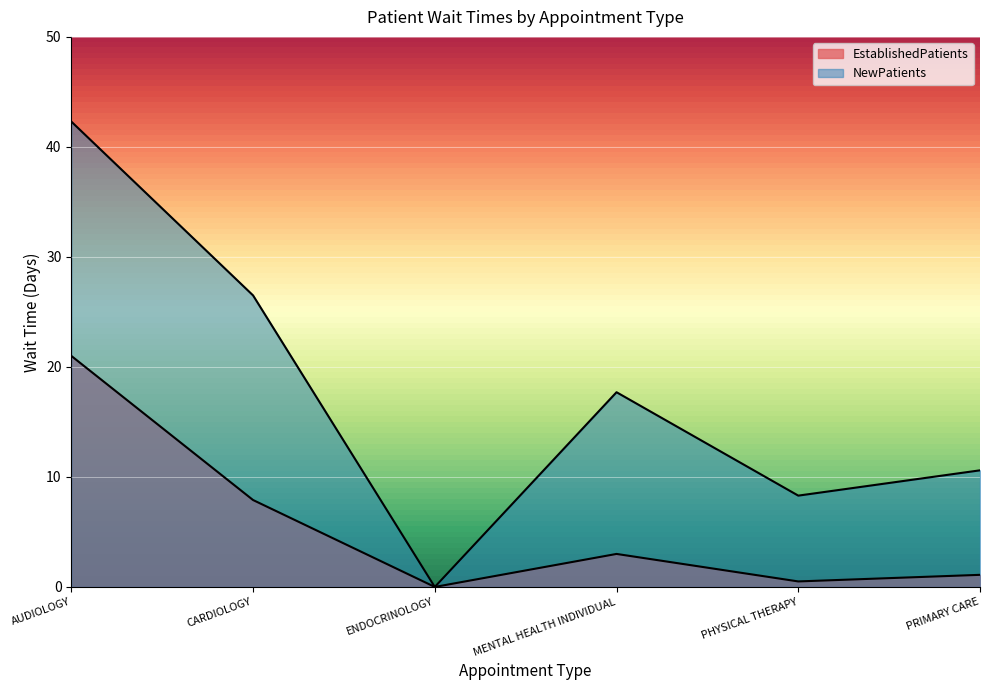

What is the difference between the maximum and minimum values in the EstablishedPatients series?

21.0